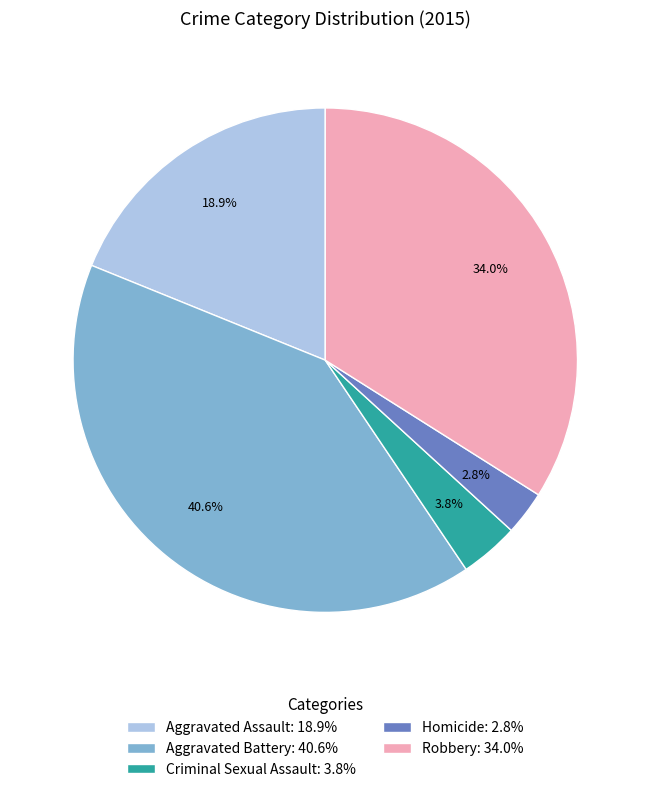

Is it true that Aggravated Battery is 41% of the pie?

True